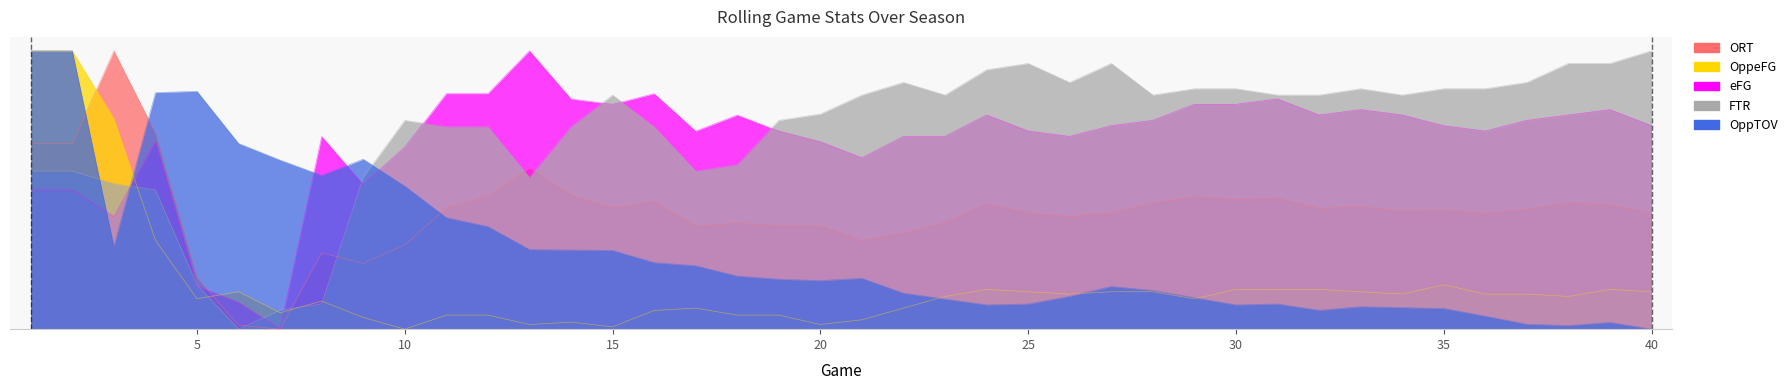

What is the difference between the maximum and second lowest values in the ORT series?

1.0